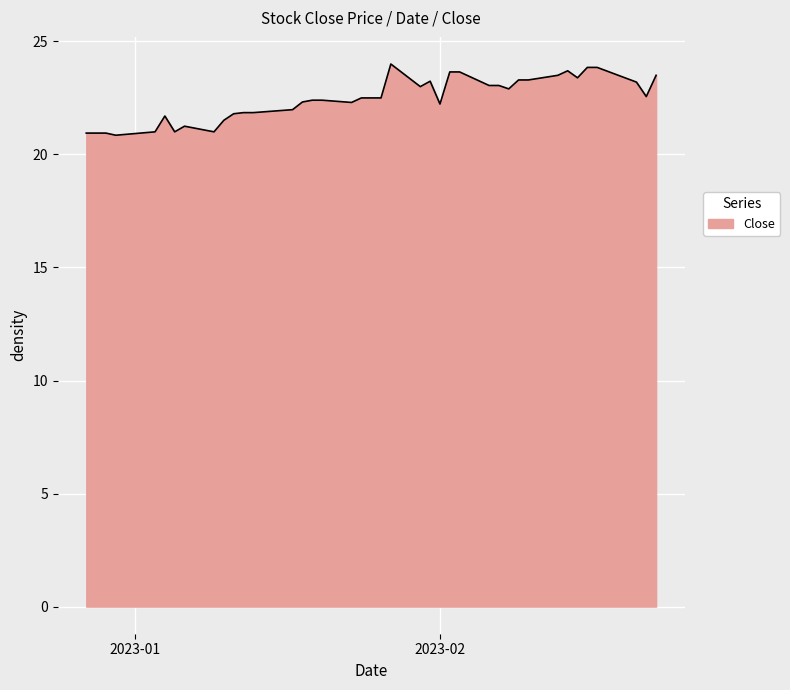

What is the maximum value shown in the chart?

24.0